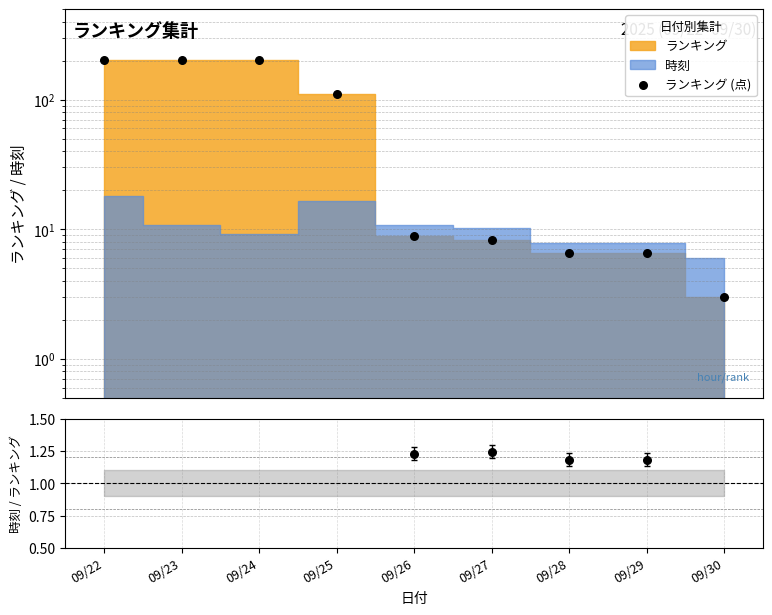

Which series has the largest Y range (max minus min)?

ランキング (点)